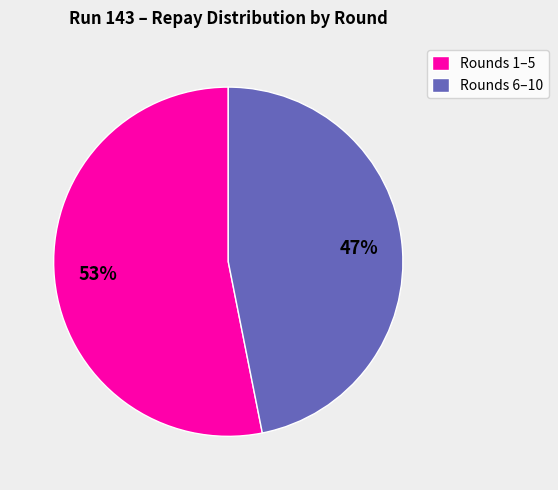

Is there any slice that represents more than half of the pie?

Yes